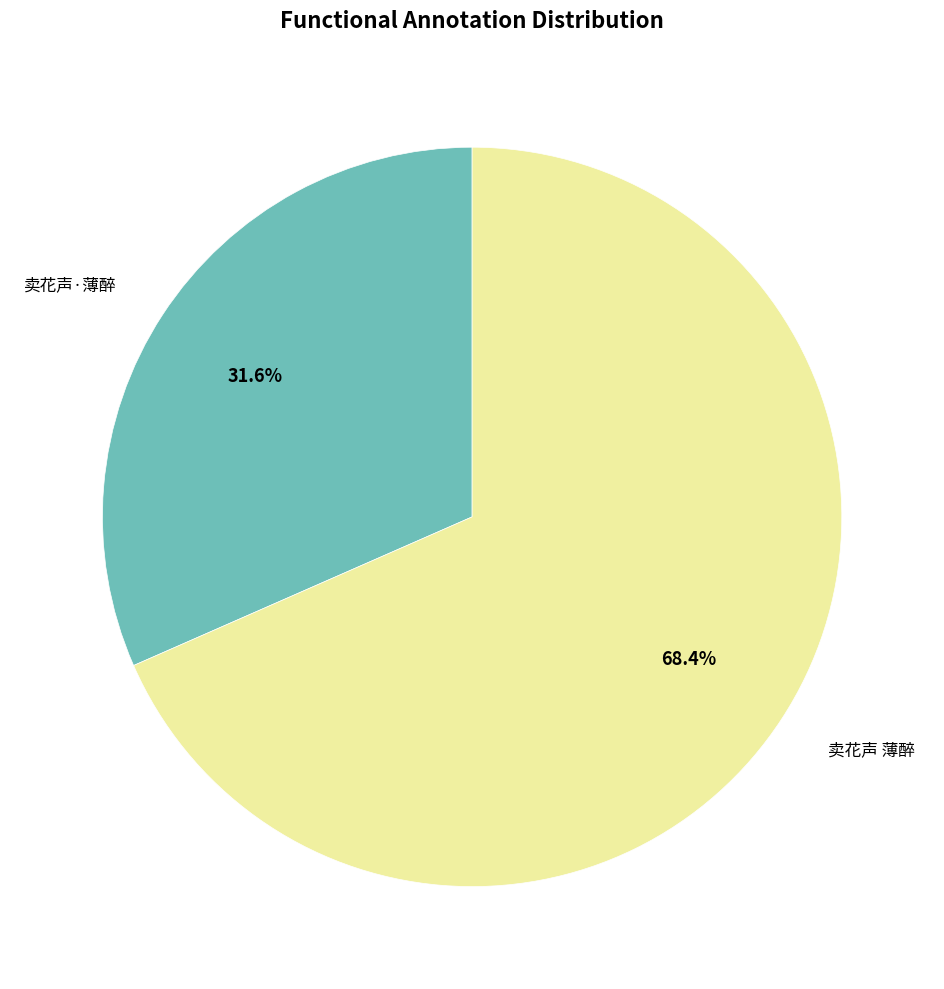

What is the smallest slice in the pie chart?

卖花声·薄醉